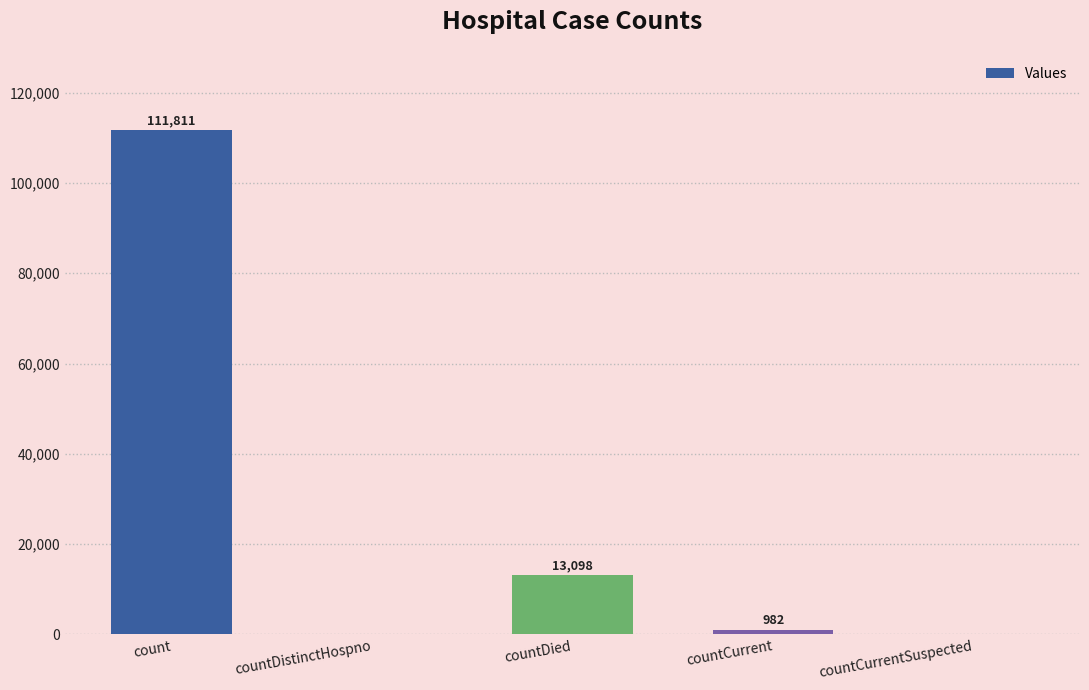

Which has a higher value, countCurrent or countCurrentSuspected?

countCurrent